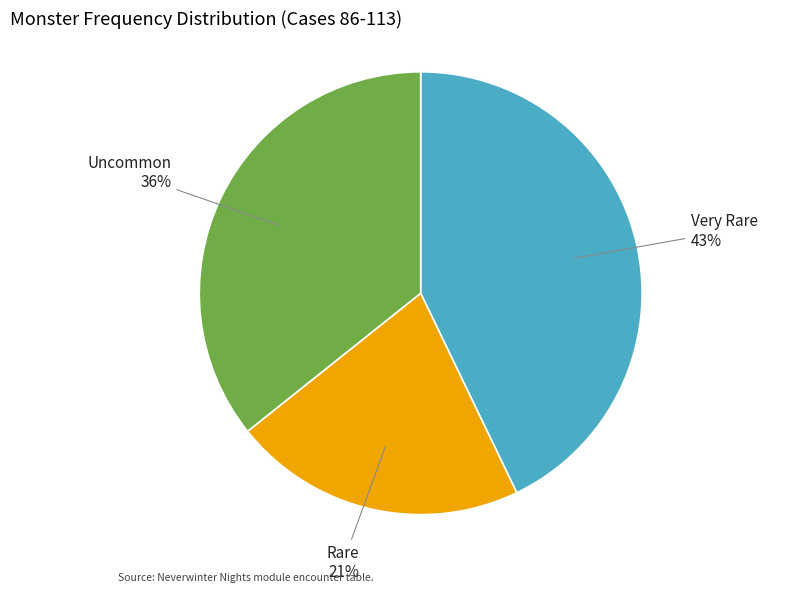

What is the smallest slice in the pie chart?

Rare